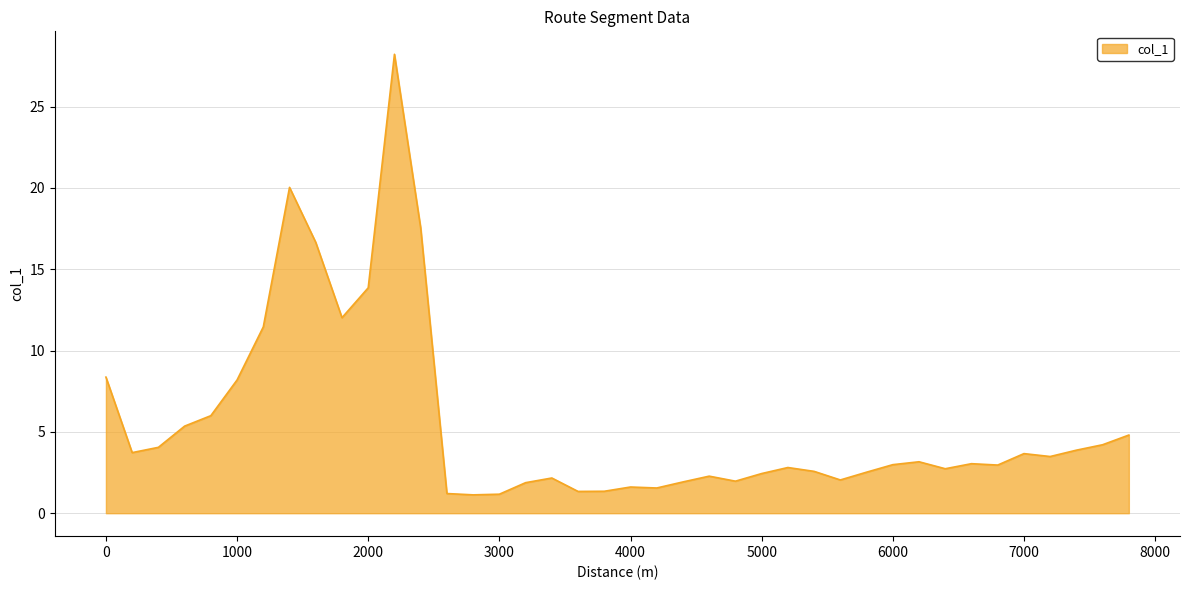

What is the difference between the maximum and second lowest values?

27.0